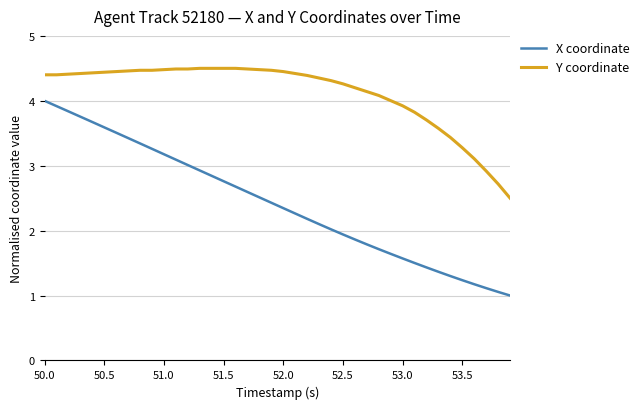

Count the number of data series in this chart.

2